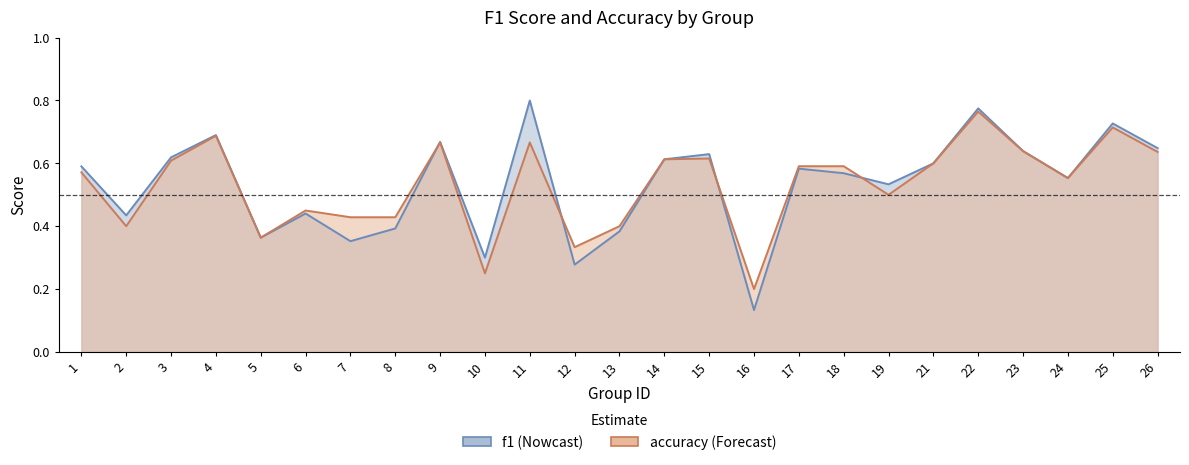

True or false: accuracy and f1 cross at least once.

True